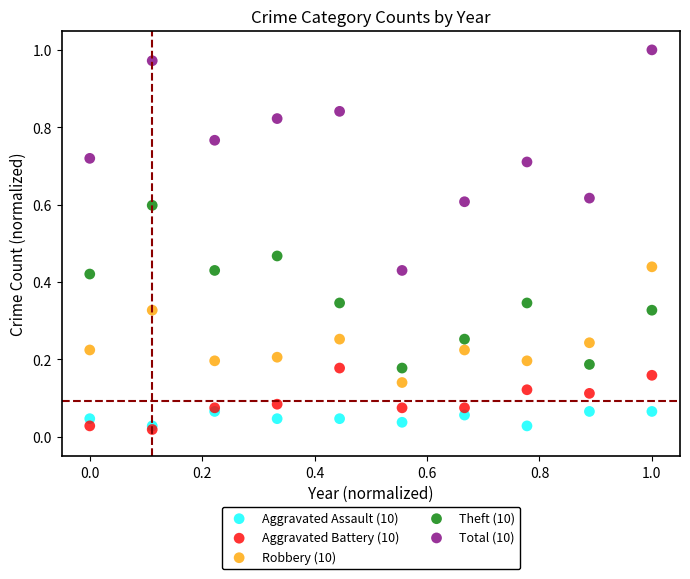

What are all the series names shown in the legend?

Aggravated Assault (10), Aggravated Battery (10), Robbery (10), Theft (10), Total (10)